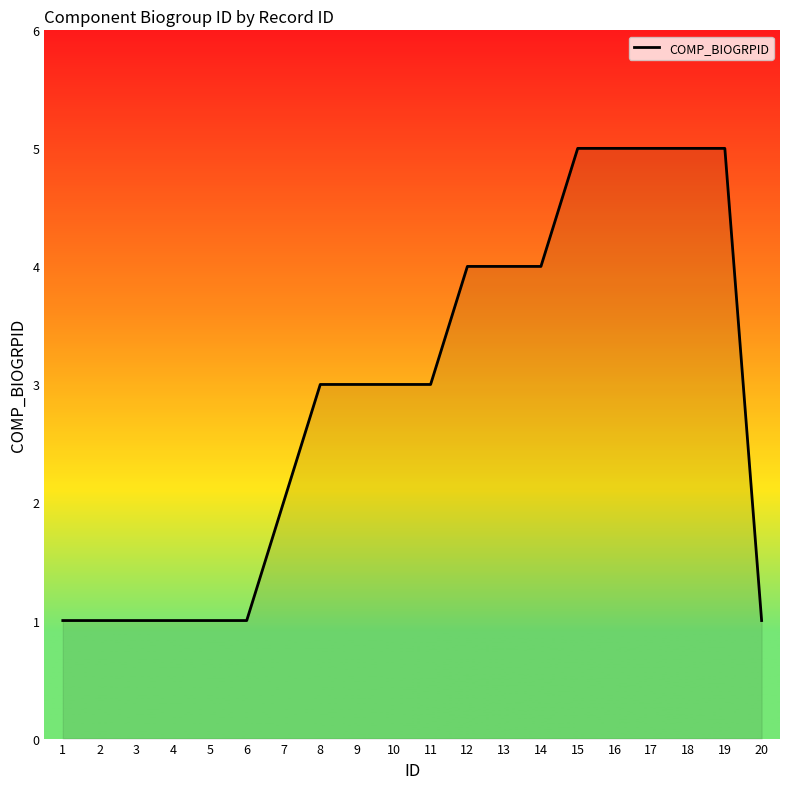

The chart shows a value of 5 at 16. True or false?

True